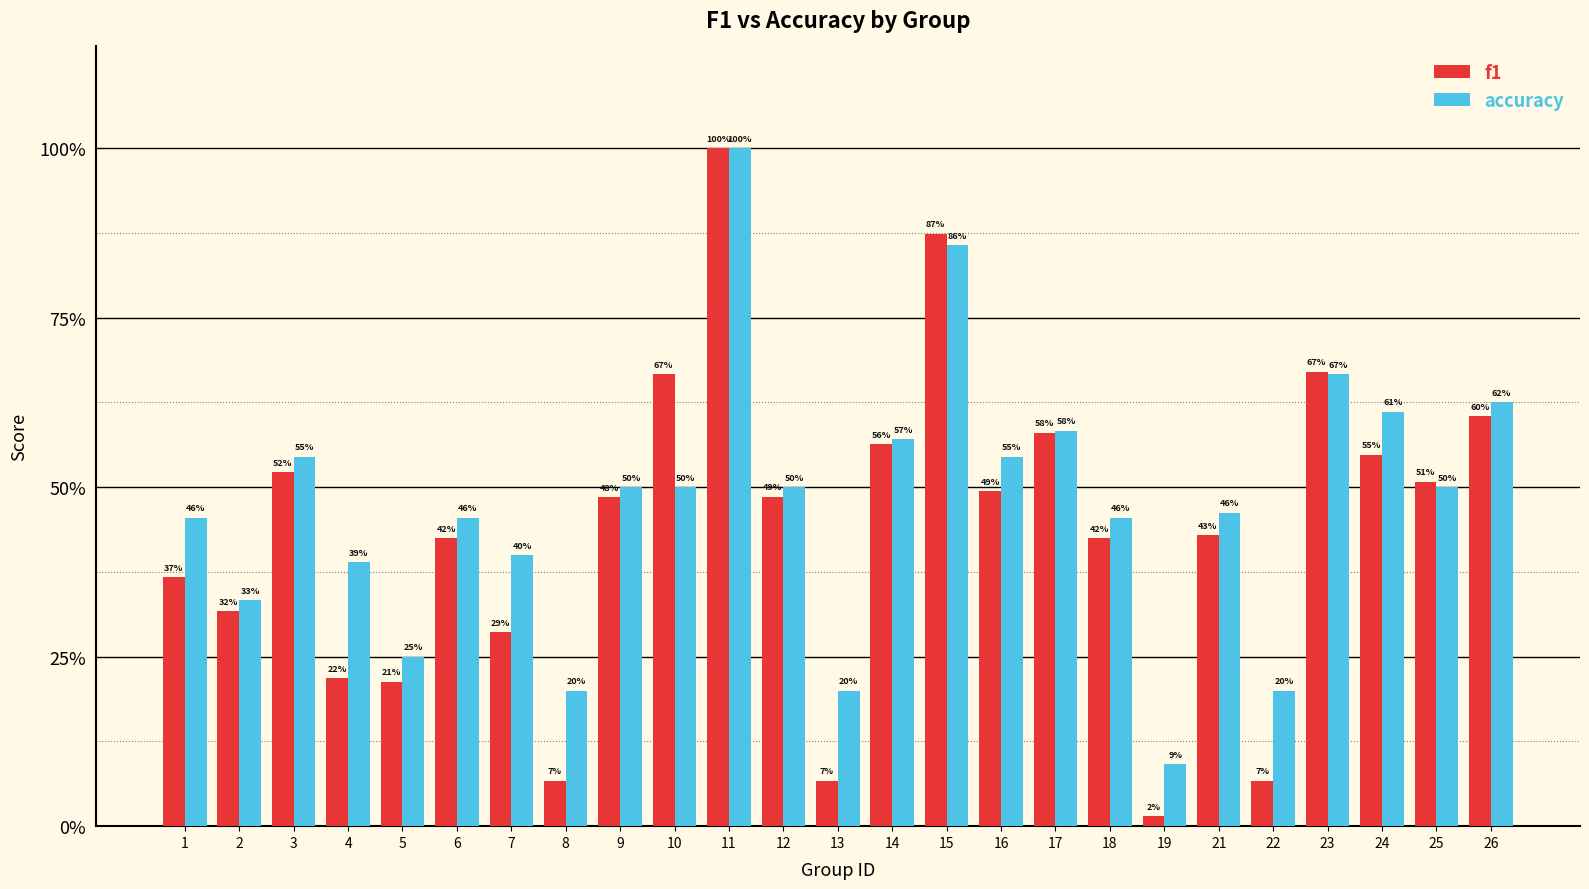

What are all the series names shown in the legend?

f1, accuracy